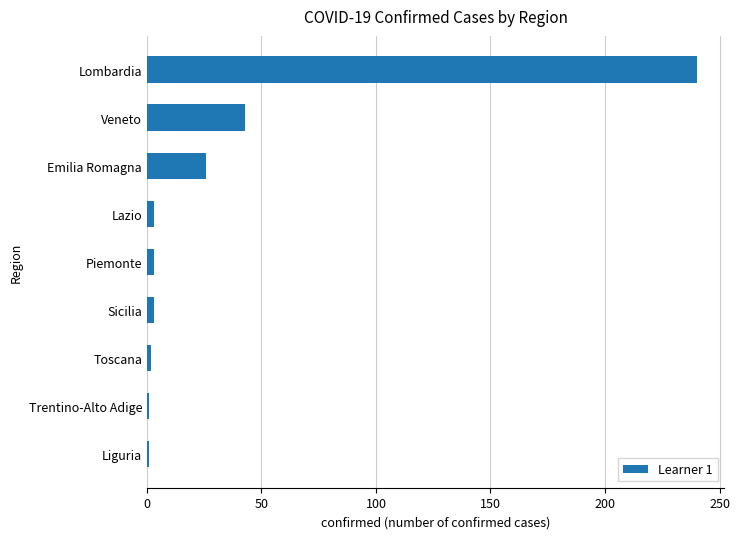

How many data points does each series have?

9